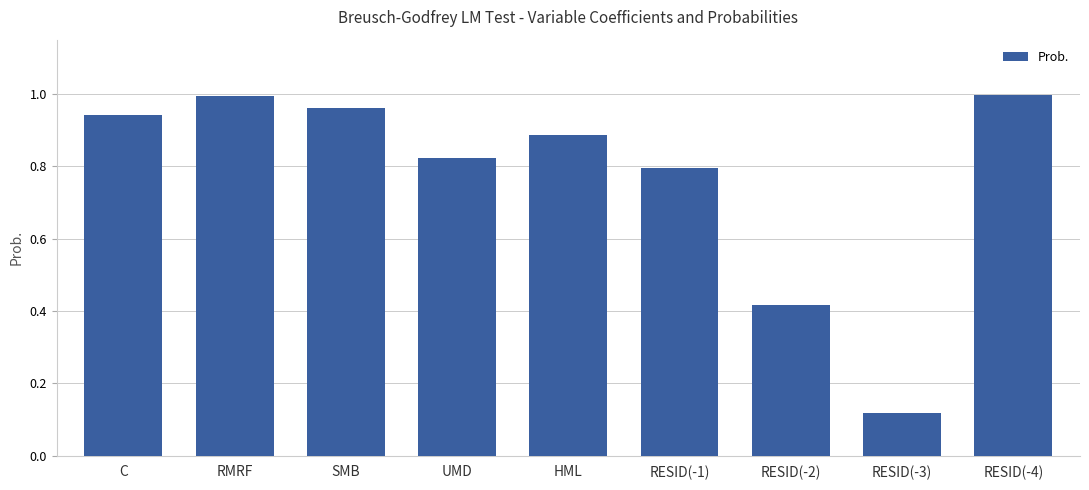

What is the label of the 1st bar from the left?

C